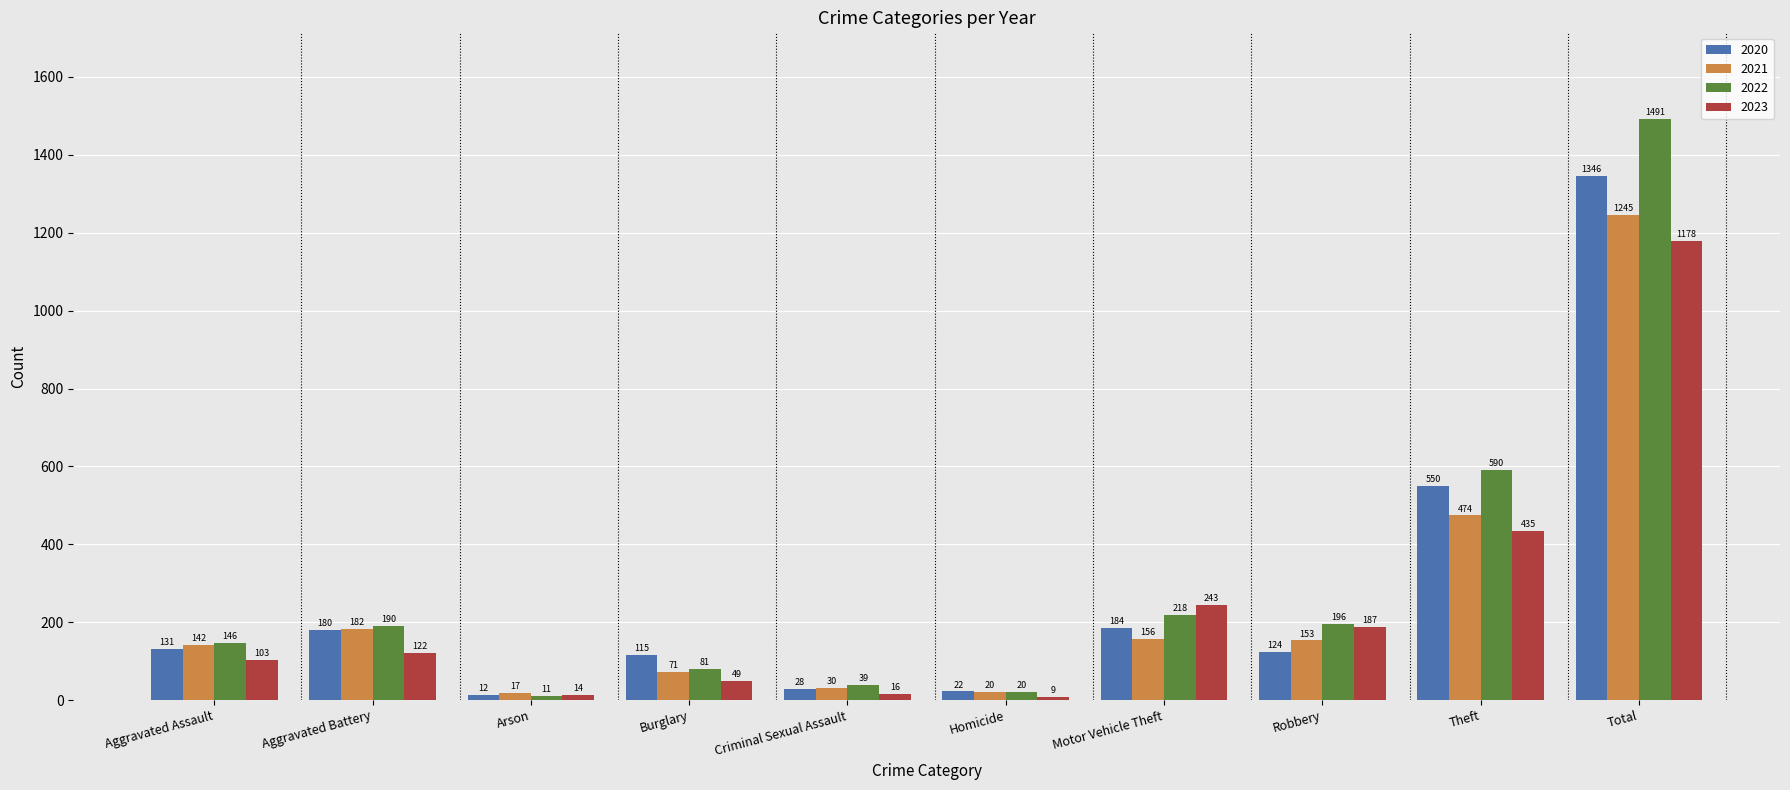

Which label corresponds to the smallest value in the chart?

Homicide